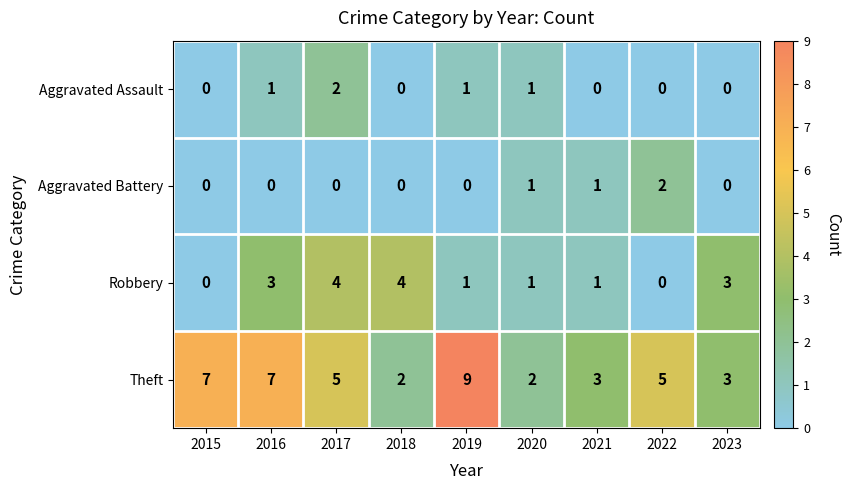

What is the maximum value shown in the chart?

9